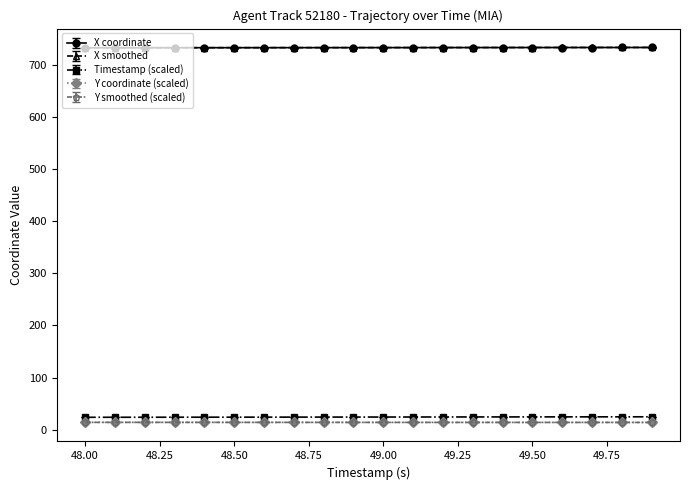

True or false: X coordinate and Timestamp (scaled) cross at least once.

False